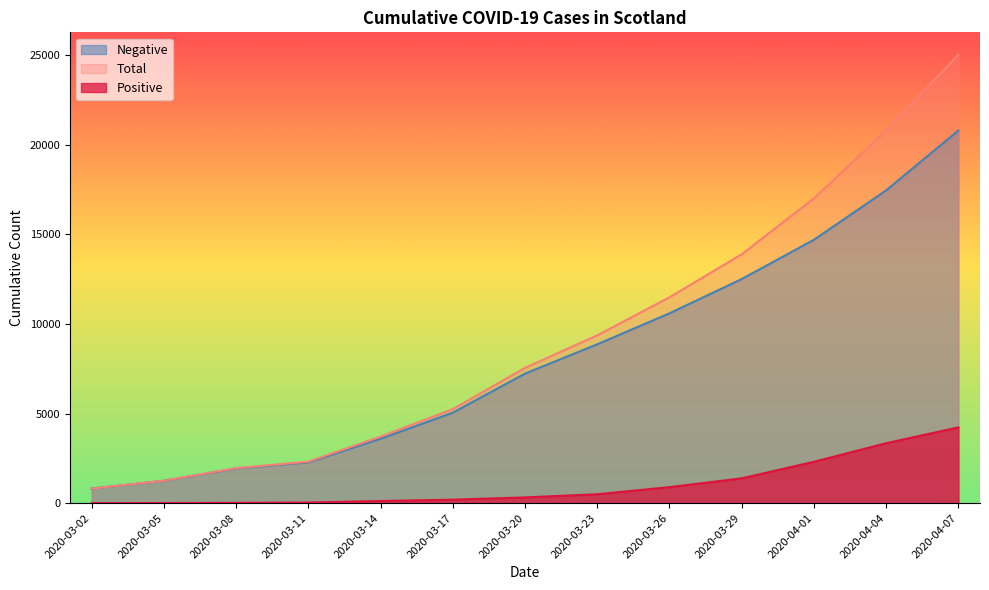

Rank the series at 2020-04-04 from highest to lowest value.

Total, Negative, Positive